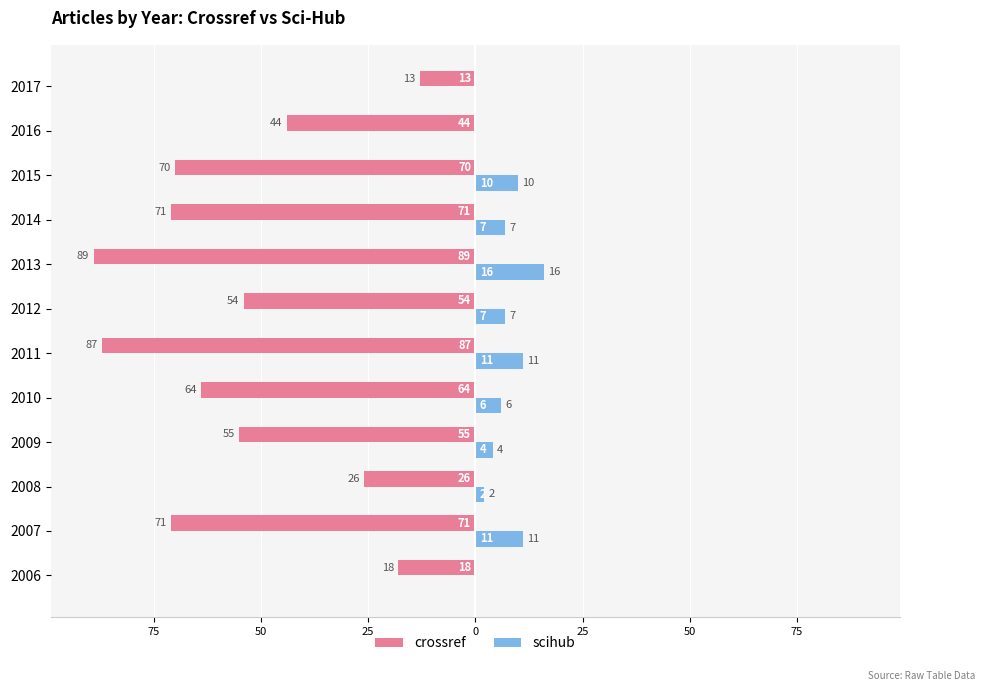

What are all the series names shown in the legend?

crossref, scihub